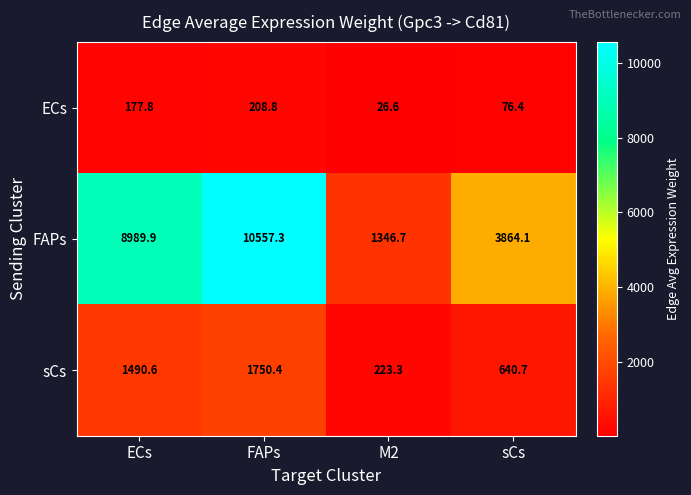

At which category is the sum across all series the highest?

FAPs